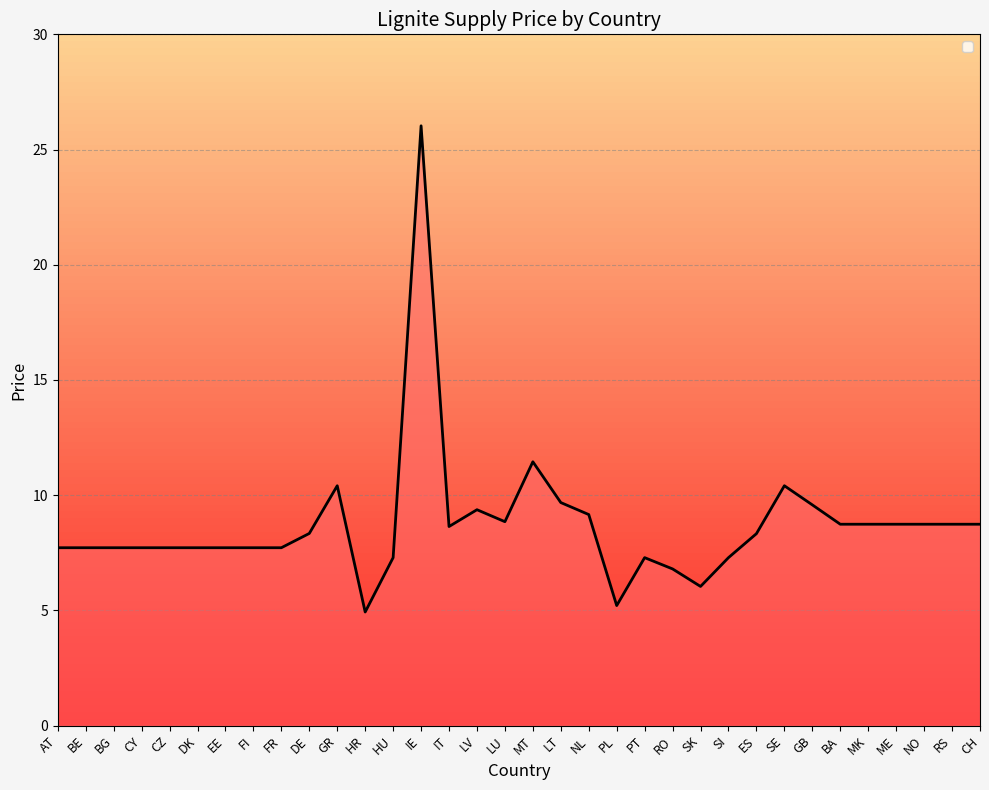

What position from the right is AT?

34